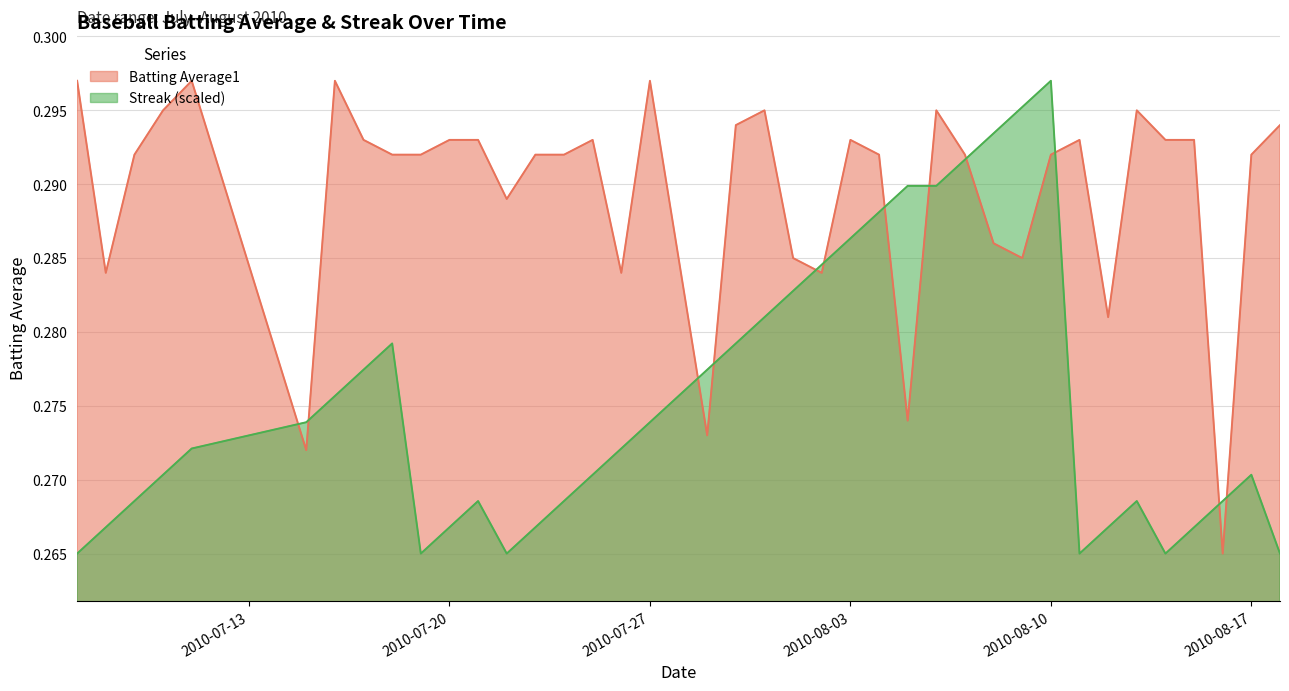

Rank the series by their average value, from lowest to highest.

Streak (scaled), Batting Average1